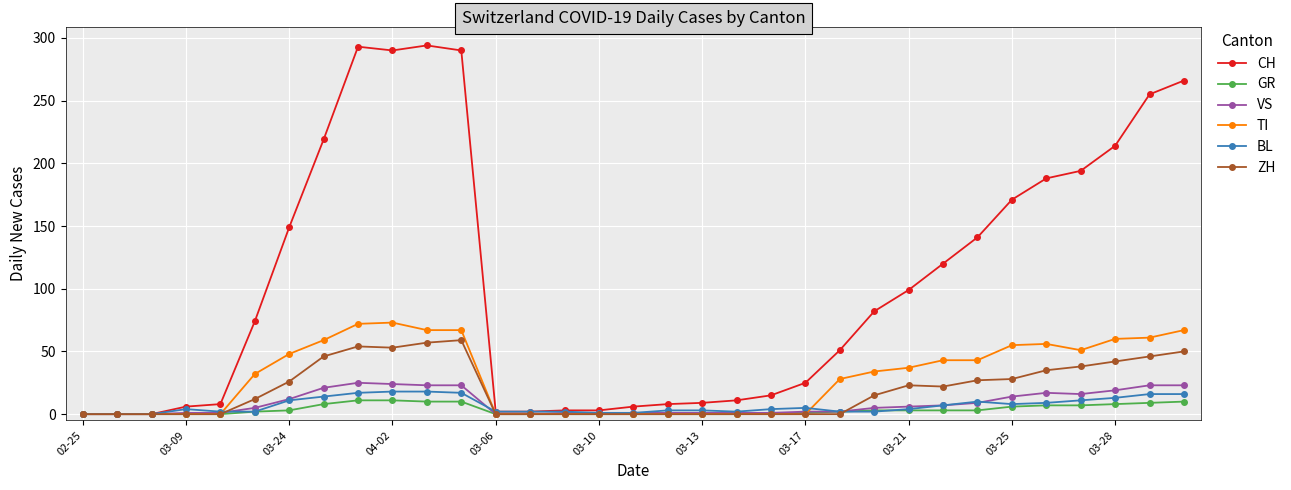

What is the greatest value displayed?

294